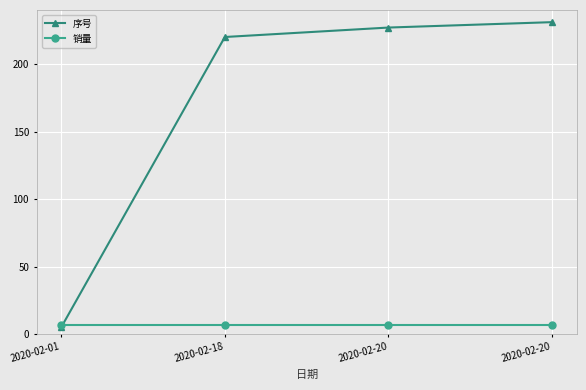

How many distinct data groups are displayed?

2